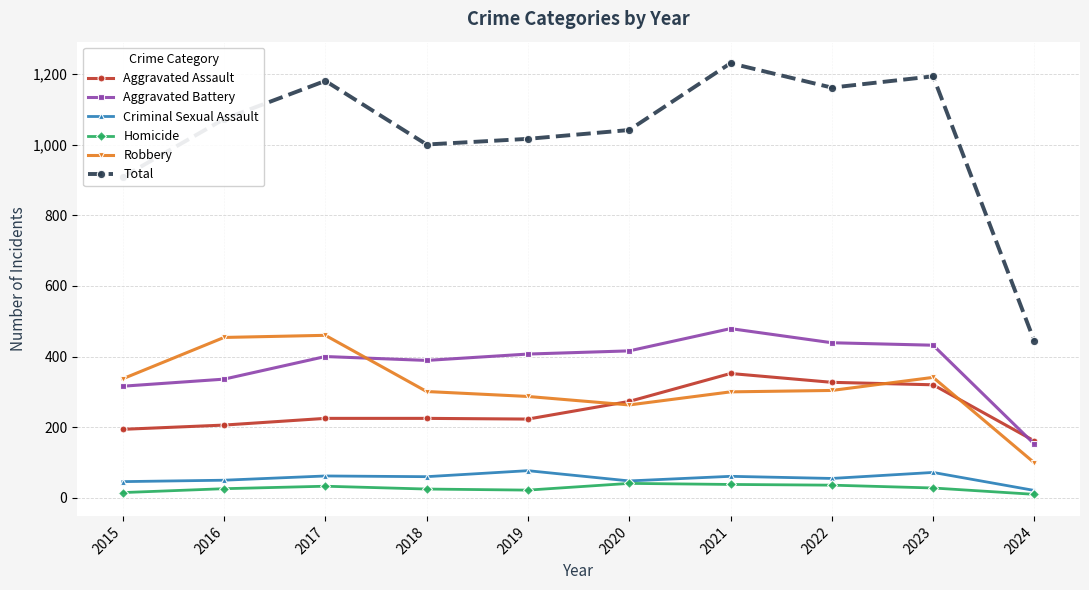

Which category has the highest value in the Total series?

2021